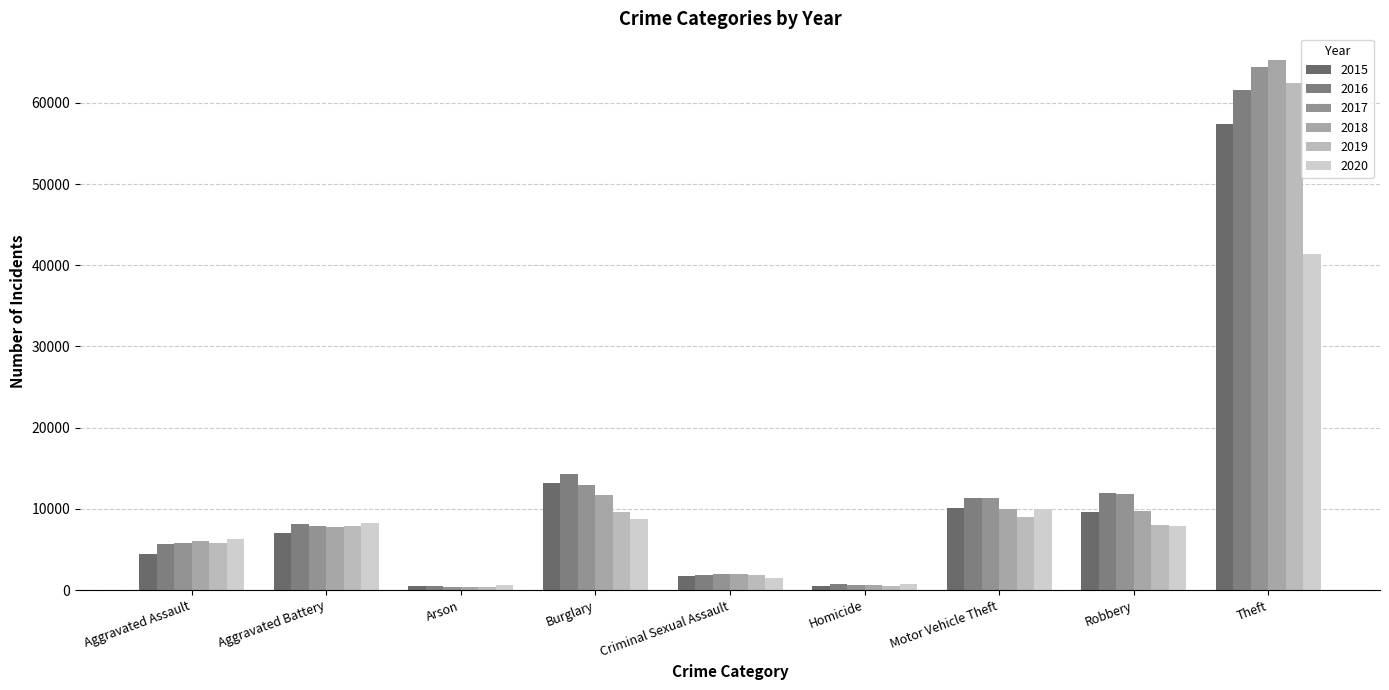

How many series are shown in this chart?

6